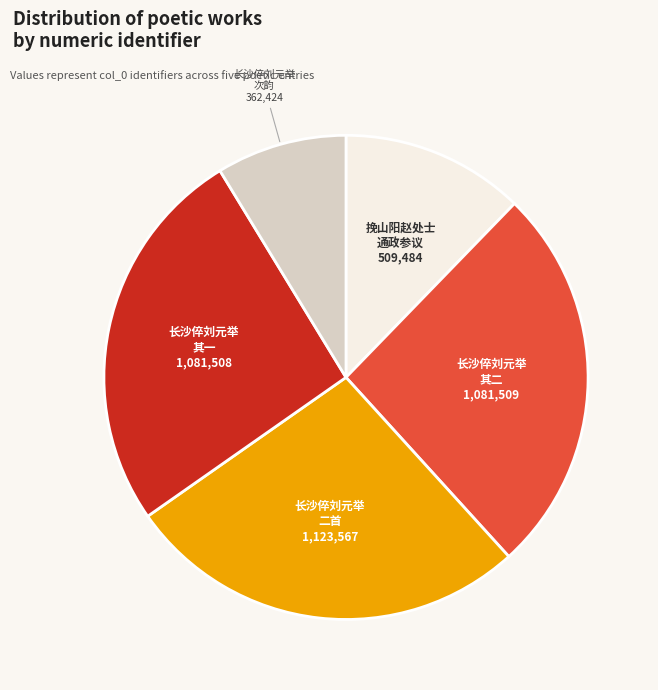

Between 长沙倅刘元举 二首 and 长沙倅刘元举 其一, which is larger?

长沙倅刘元举 二首